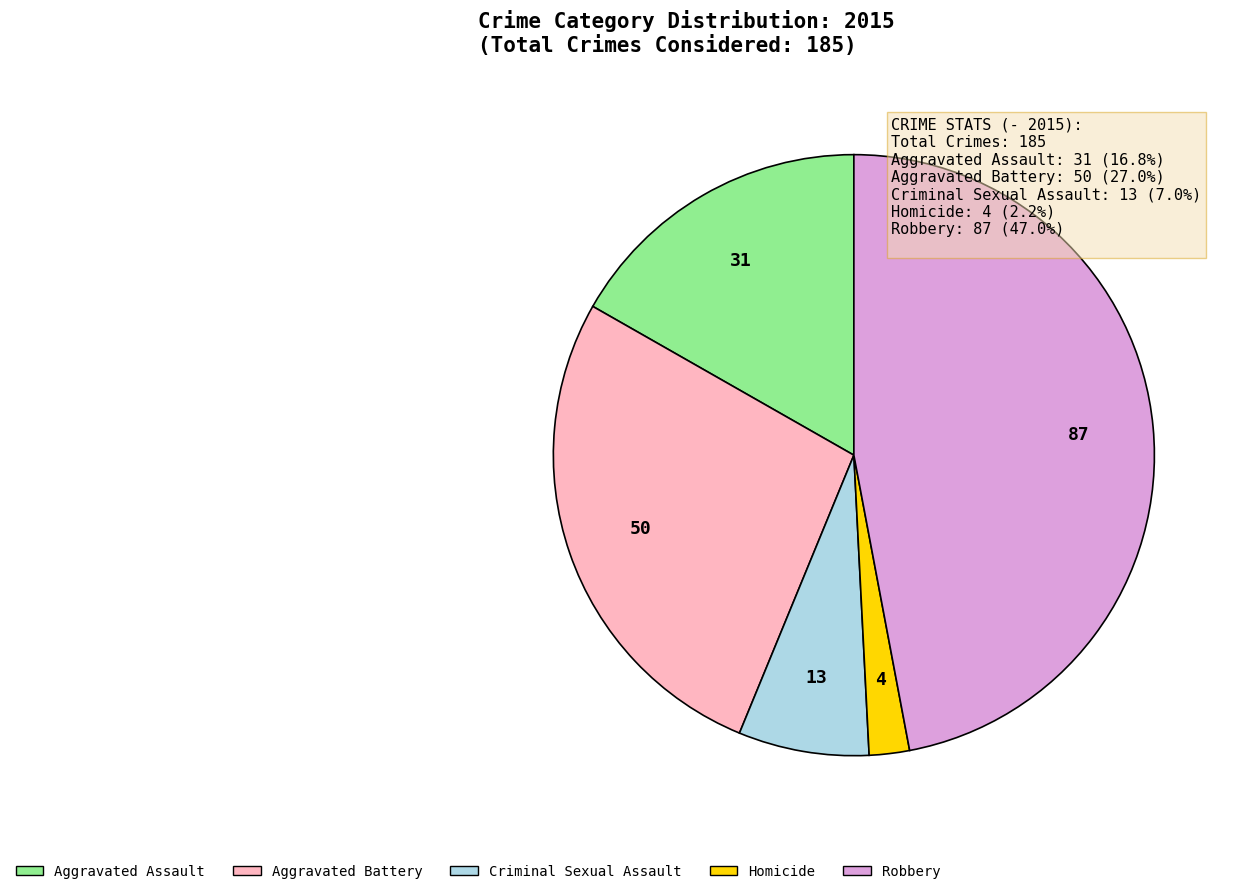

The Criminal Sexual Assault slice represents 7% of the pie. True or false?

True